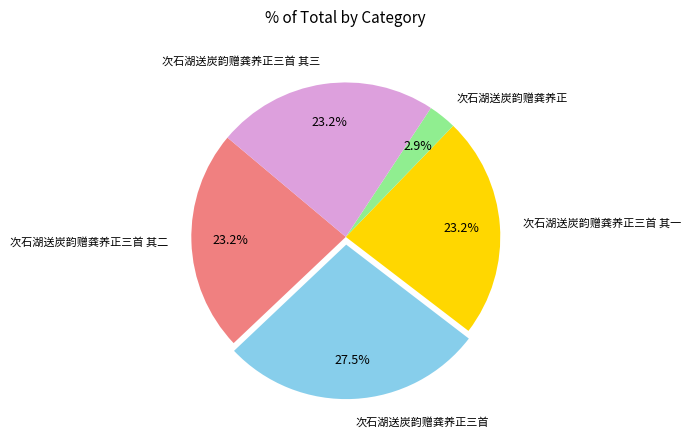

Does 次石湖送炭韵赠龚养正三首 其三 represent more than half of the total?

No